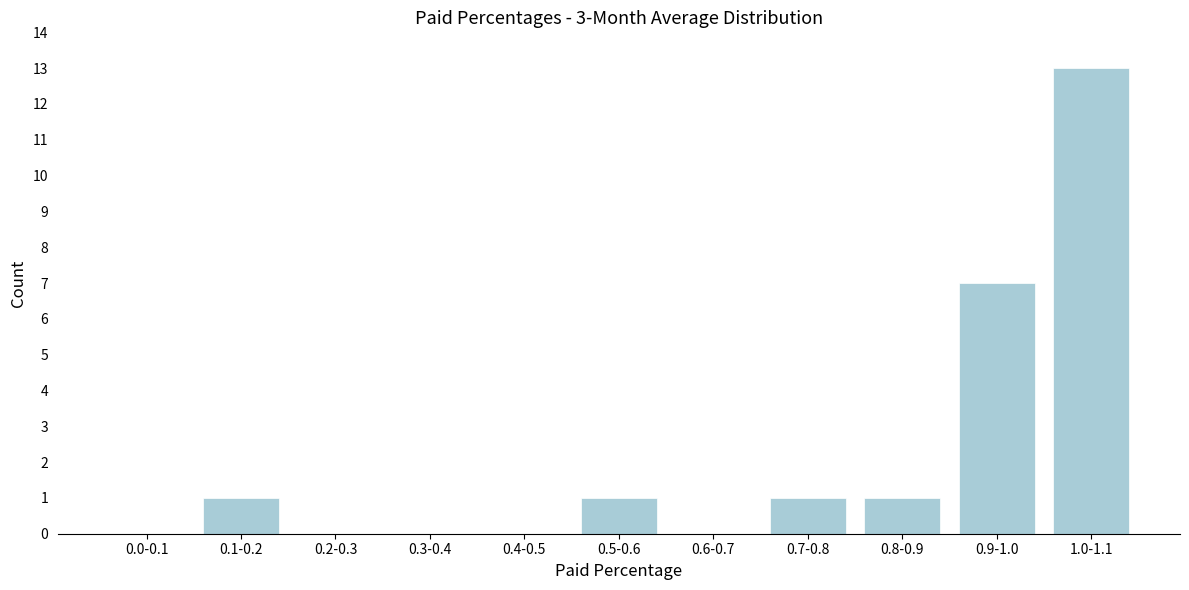

Reading left to right, list all the values displayed in this chart.

0.0-0.1=0	0.1-0.2=1	0.2-0.3=0	0.3-0.4=0	0.4-0.5=0	0.5-0.6=1	0.6-0.7=0	0.7-0.8=1	0.8-0.9=1	0.9-1.0=7	1.0-1.1=13